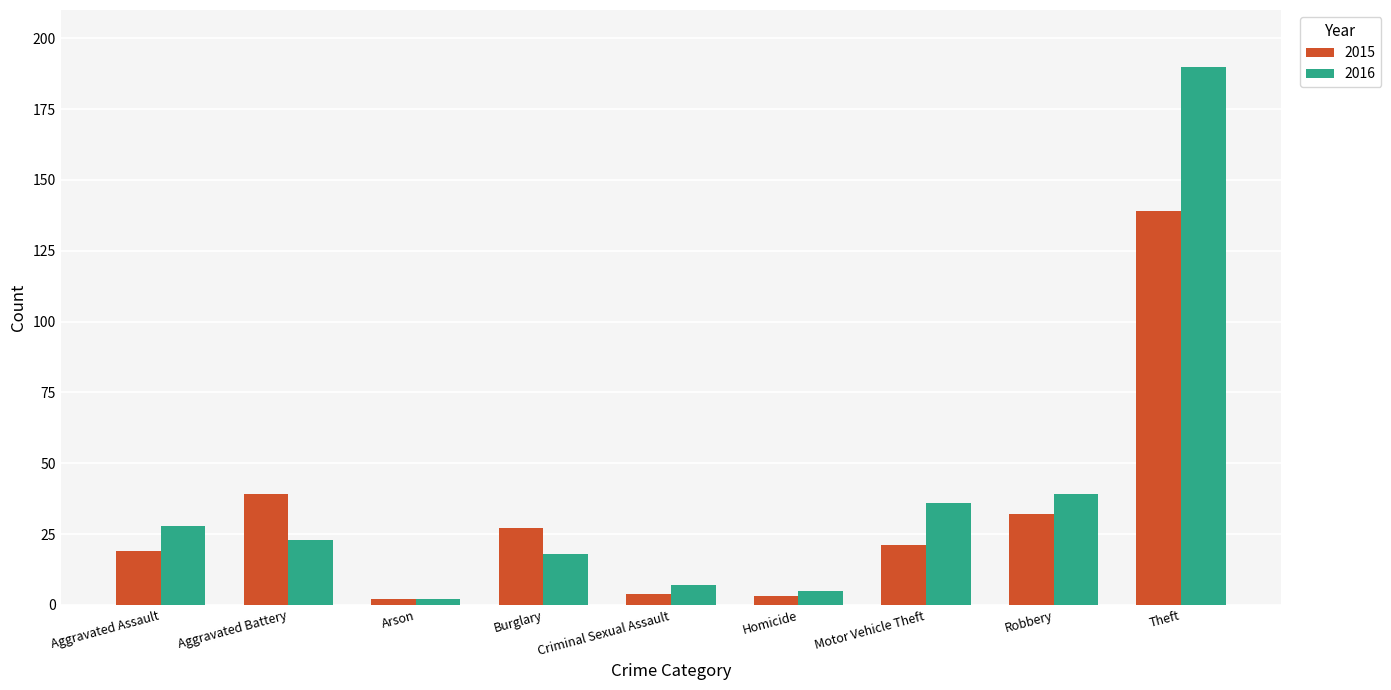

How many groups of bars are there?

9